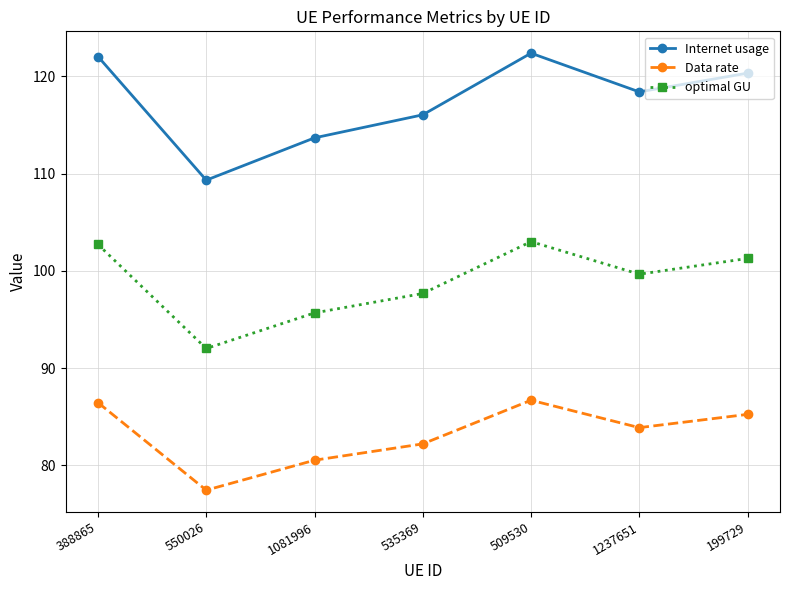

How many data points in Data rate are above 83?

4